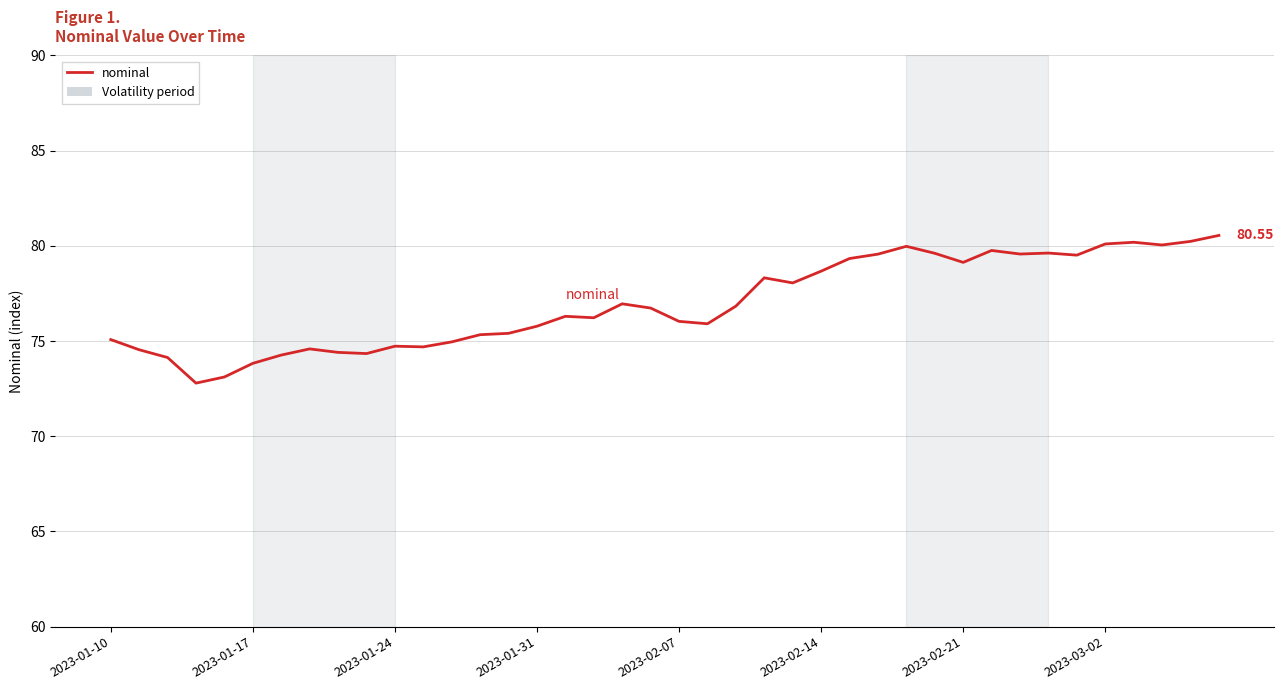

What is the difference between the maximum and minimum values?

7.8